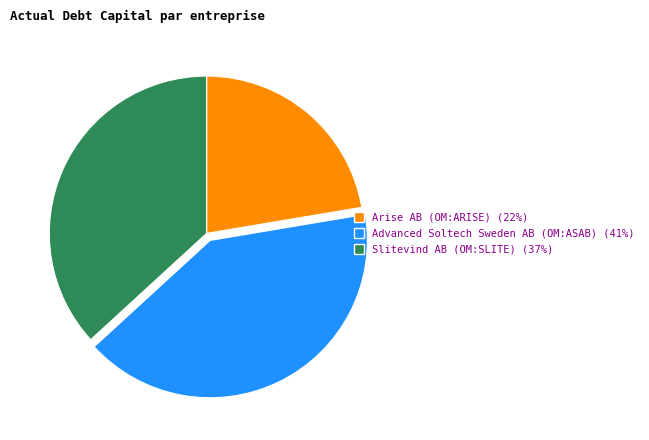

Do Slitevind AB (OM:SLITE) and Advanced Soltech Sweden AB (OM:ASAB) together represent more than half of the pie?

Yes